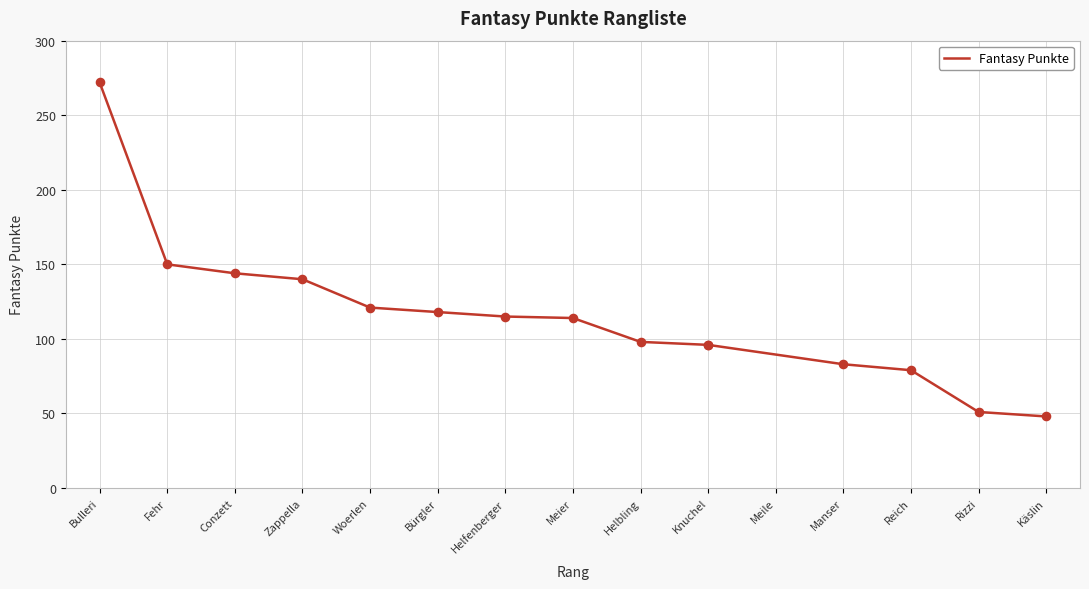

Approximately how many times larger is the value at Käslin compared to Bulleri?

0.2